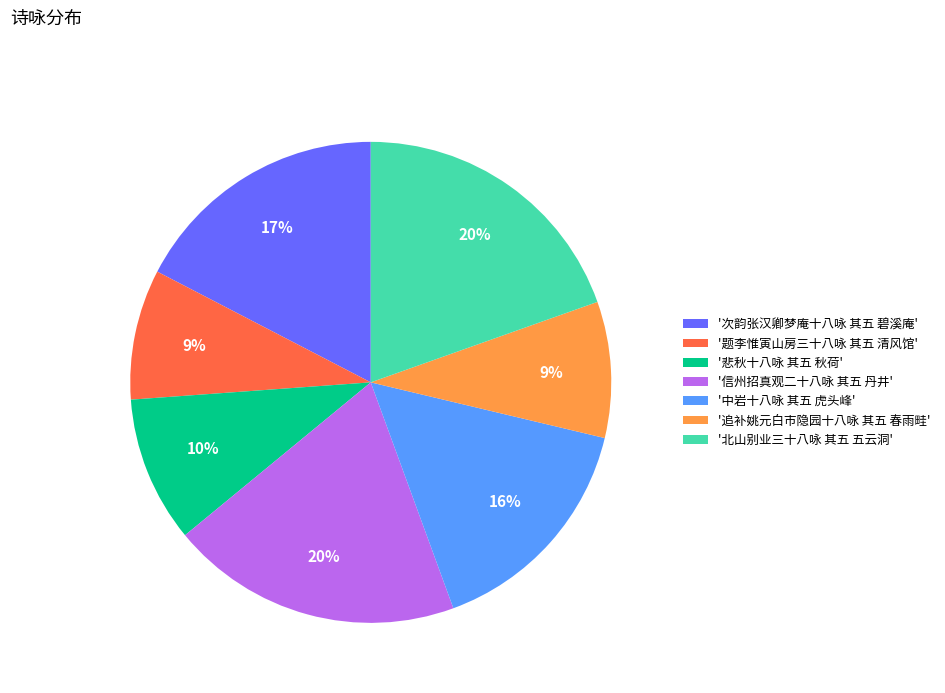

To the nearest percent, what is the average slice percentage?

14%